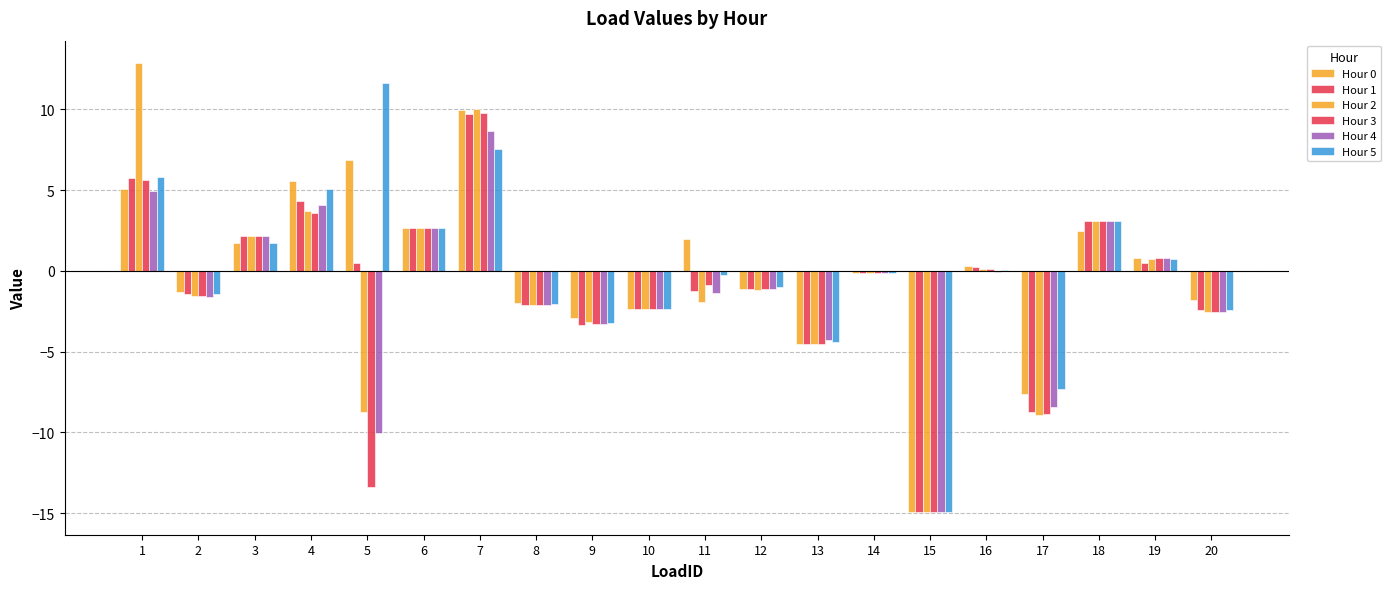

At which category is the sum across all series the highest?

7